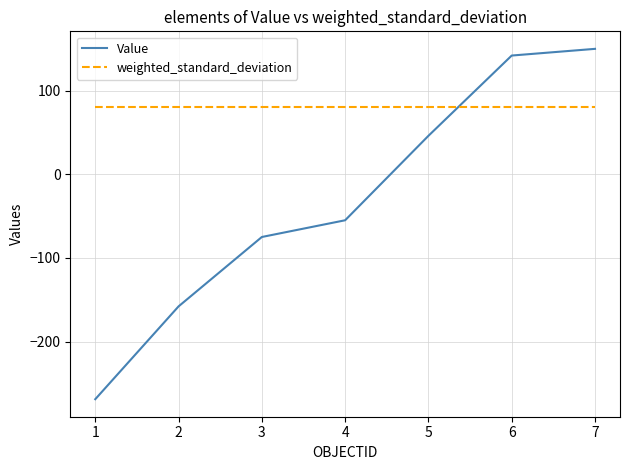

What is the lowest value of the weighted_standard_deviation series?

80.0